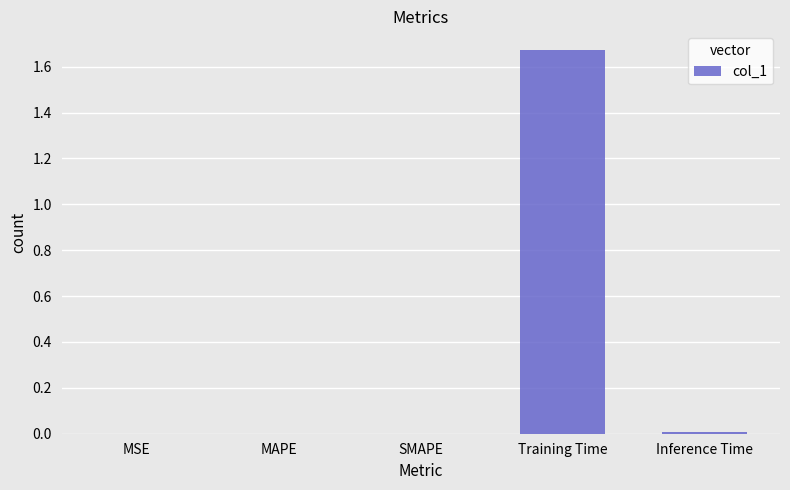

True or false: the data shows 0.0 at Inference Time.

True